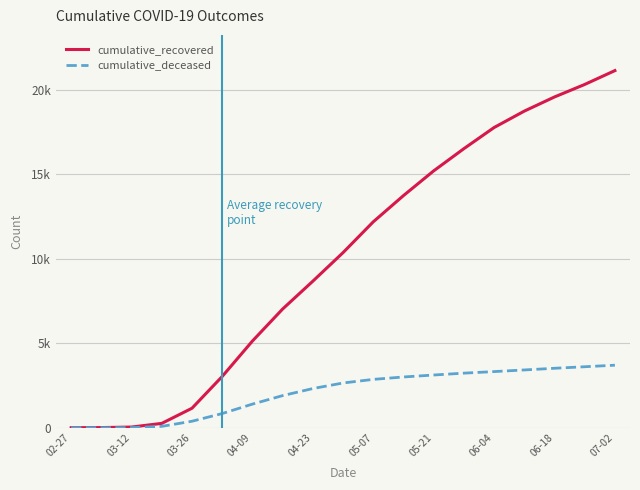

True or false: cumulative_recovered has more than 2 points higher than both neighbors.

False